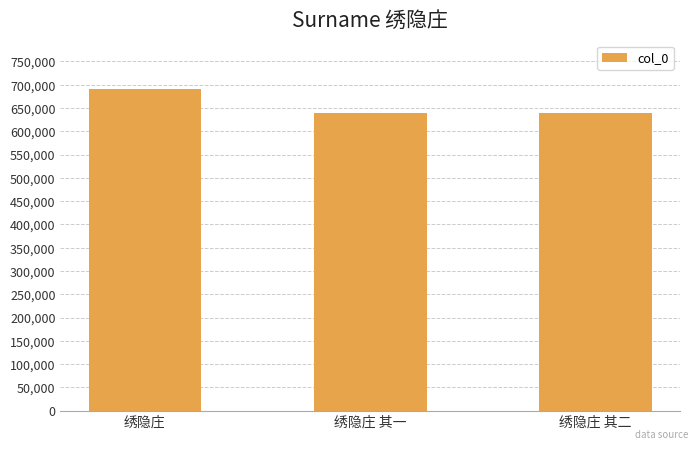

What is the change in value from 绣隐庄 to 绣隐庄 其二?

-52324